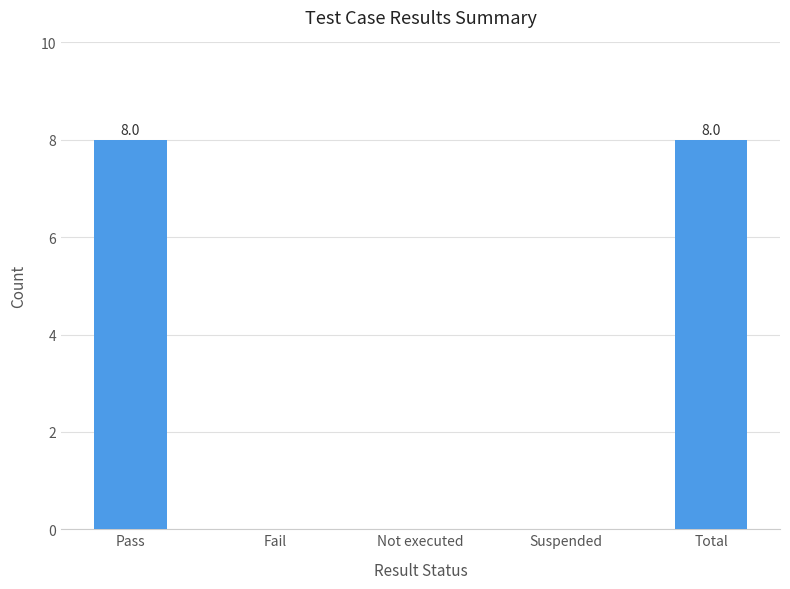

What is the greatest value displayed?

8